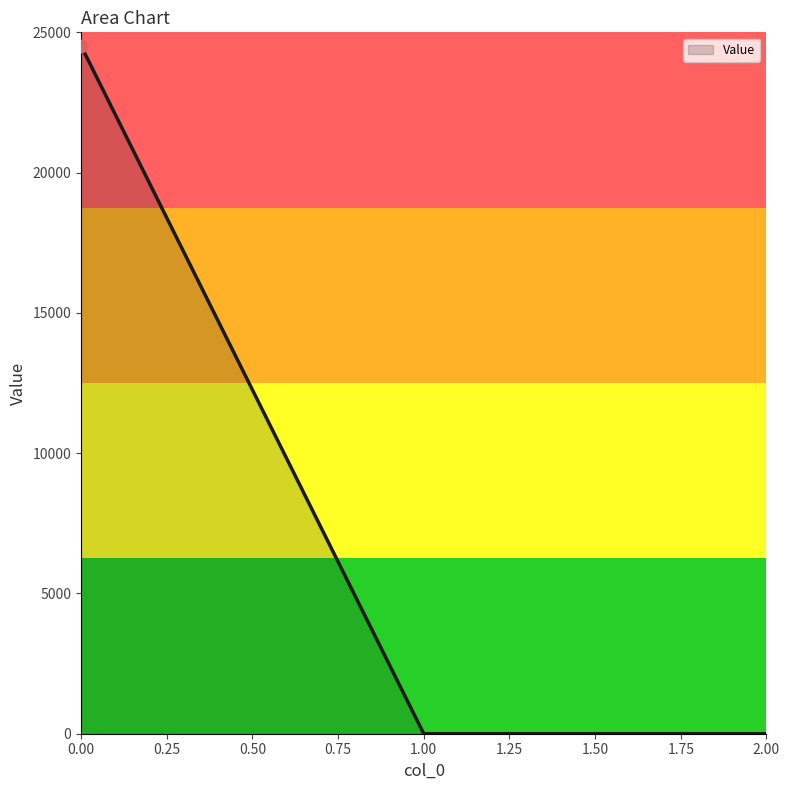

What is the change in value from 0.00 to 2.00?

-24520.3